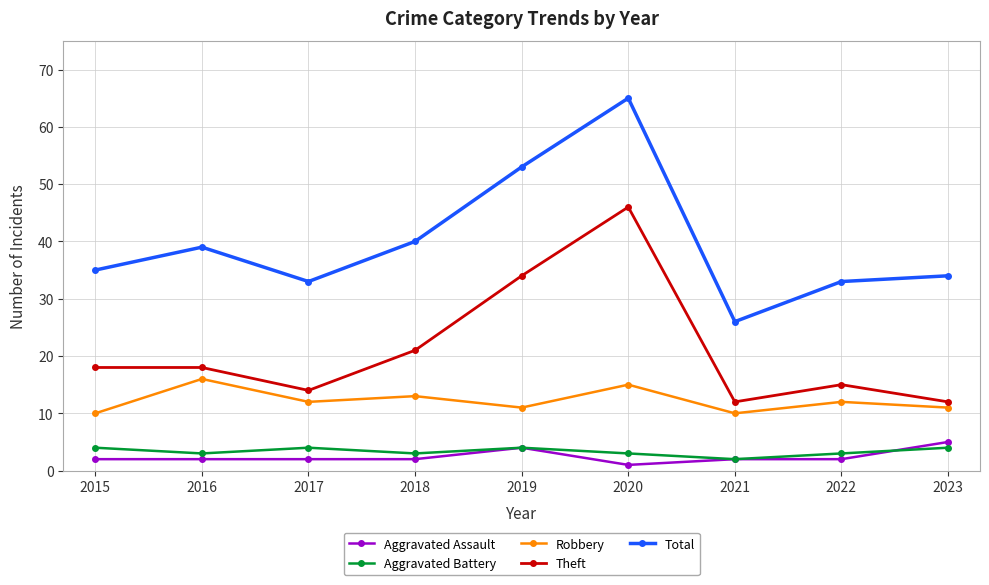

What is the minimum value for Total?

26